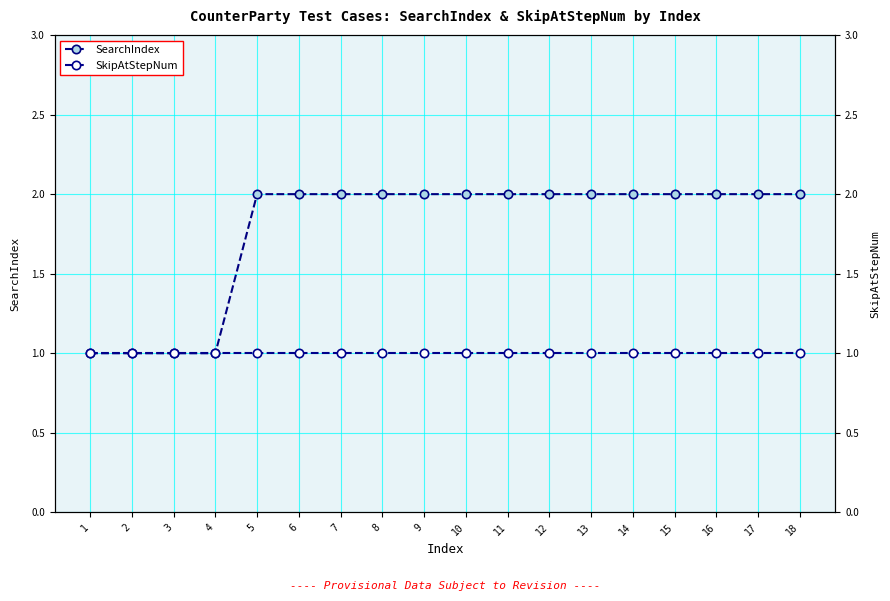

Between 13 and 1, which is larger?

13